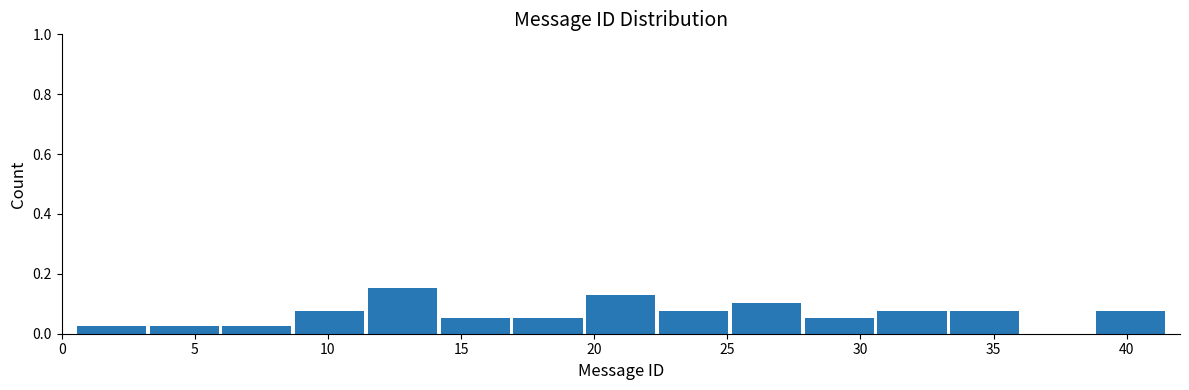

Reading left to right, list every bar in this chart as the range it spans on the x-axis followed by its height. Neither the bar edges nor the heights are printed on the chart, so give them approximately, as read against the axes.

0.5 to 3.0: 0.02
3.0 to 6.0: 0.02
6.0 to 8.5: 0.02
8.5 to 11.5: 0.08
11.5 to 14.0: 0.16
14.0 to 17.0: 0.06
17.0 to 19.5: 0.06
19.5 to 22.5: 0.12
22.5 to 25.0: 0.08
25.0 to 28.0: 0.10
28.0 to 30.5: 0.06
30.5 to 33.5: 0.08
33.5 to 36.0: 0.08
36.0 to 39.0: 0
39.0 to 41.5: 0.08